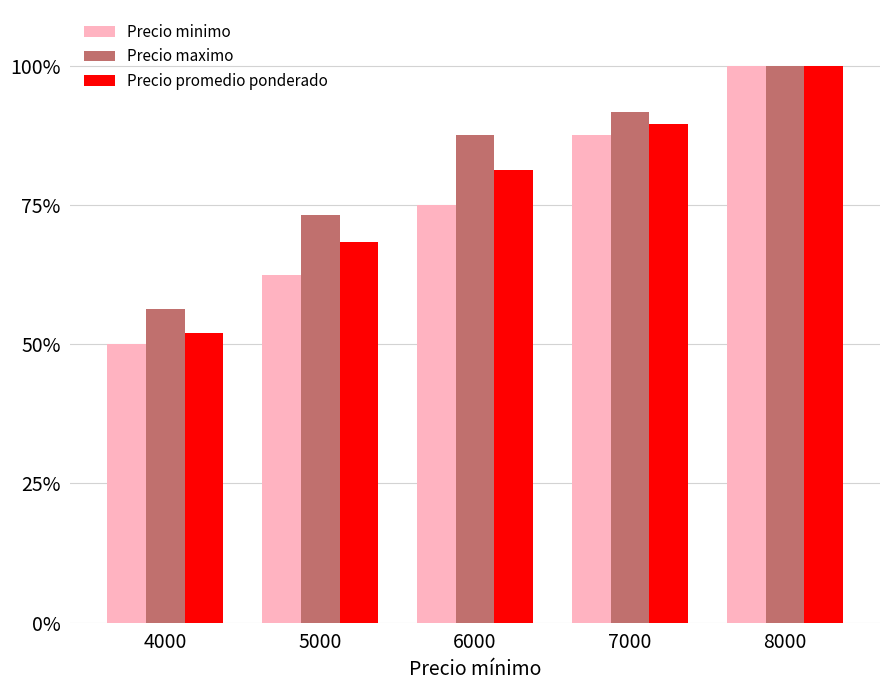

At 7000, list the series in order from smallest to largest.

Precio minimo, Precio promedio ponderado, Precio maximo